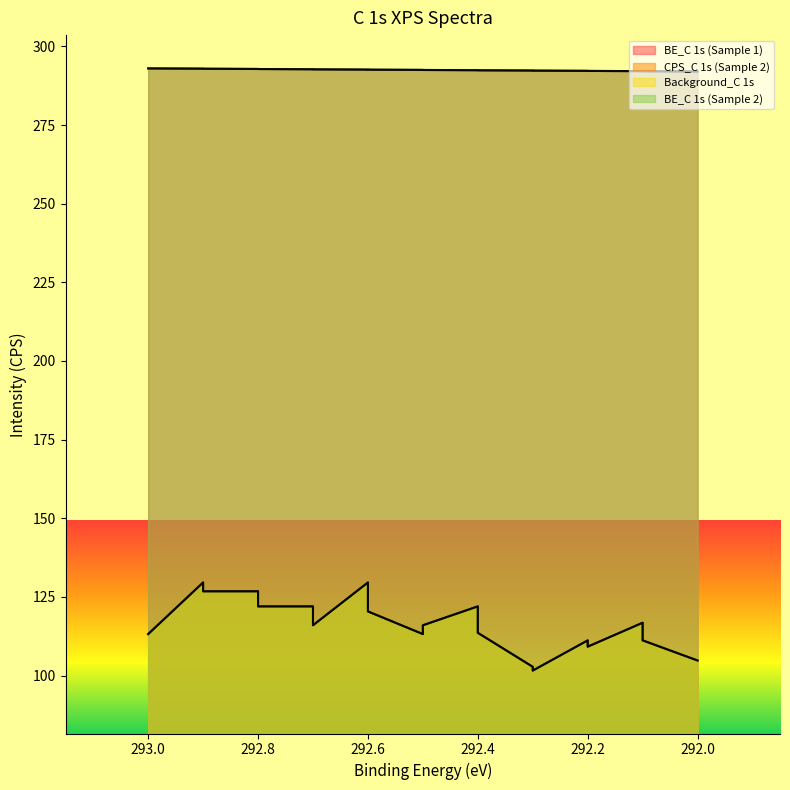

True or false: CPS_C 1s (Sample 2) and BE_C 1s (Sample 1) intersect in this chart.

False